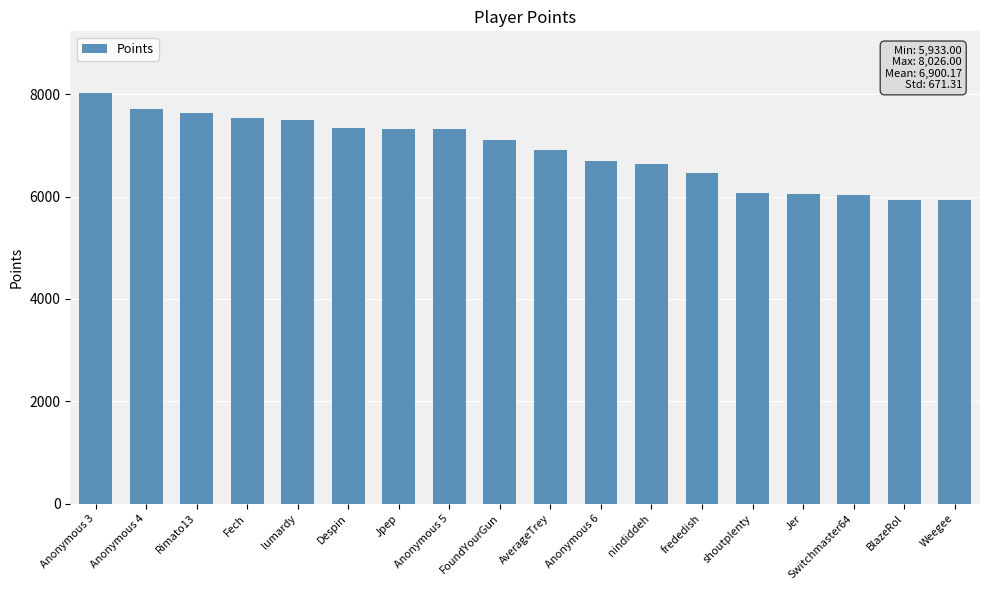

The chart shows a value of 3452 at BlazeRol. True or false?

False